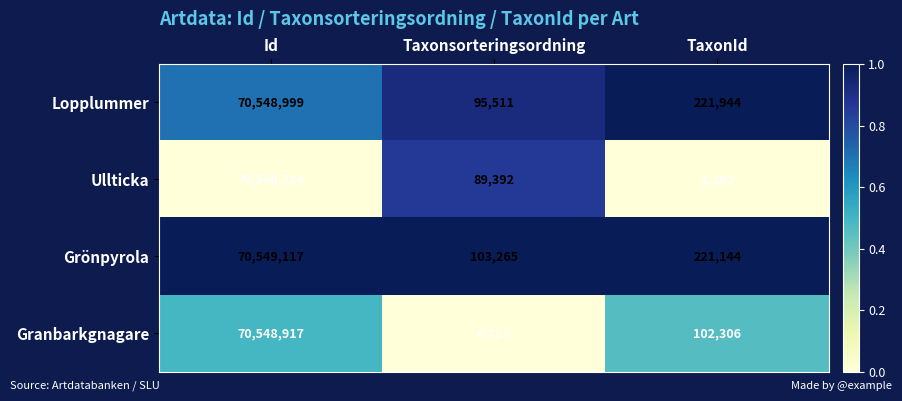

What is the difference between the highest and lowest values at TaxonId?

220742